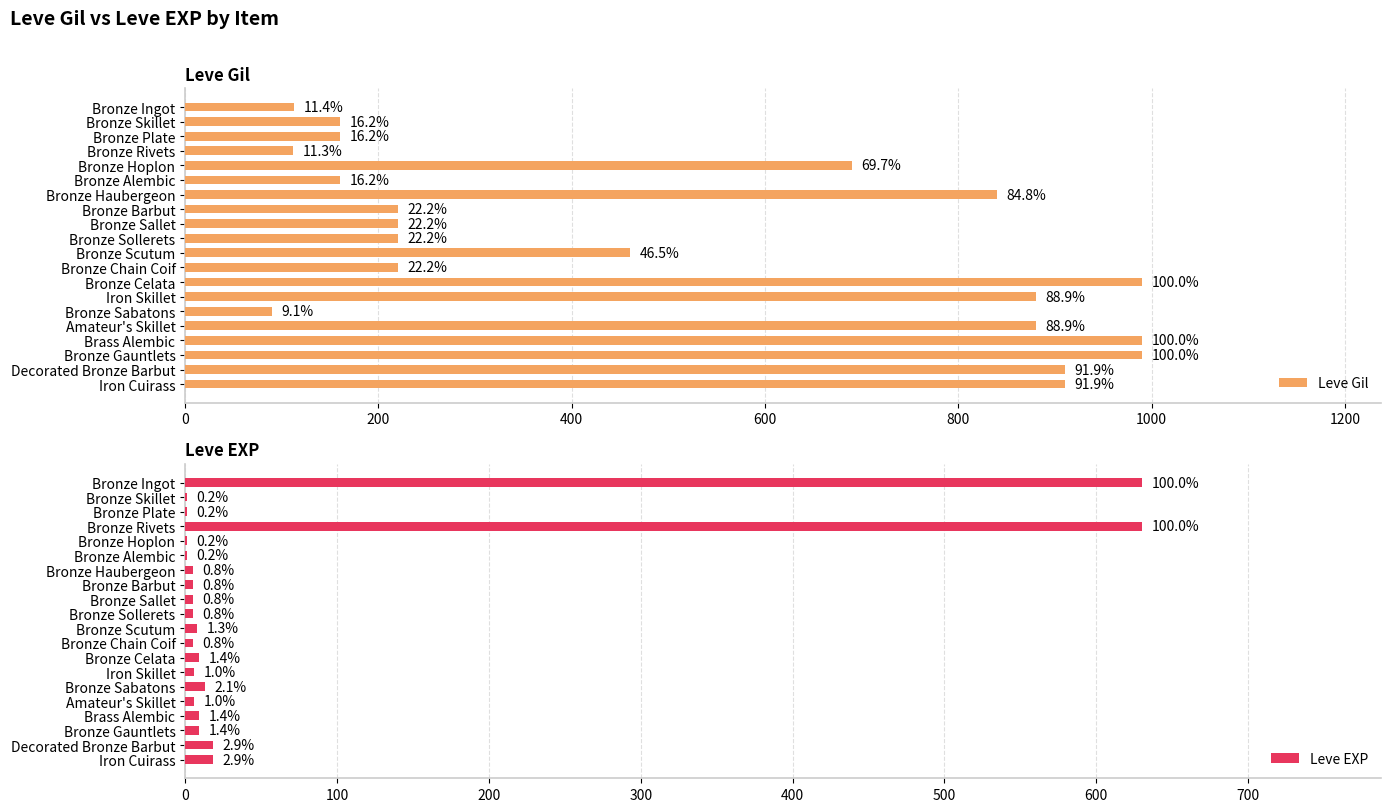

Reading left to right, list all the values displayed in this chart.

Leve Gil: 113	160	160	112	690	160	840	220	220	220	460	220	990	880	90	880	990	990	910	910
Leve EXP: 630	1	1	630	1	1	5	5	5	5	8	5	9	6	13	6	9	9	18	18